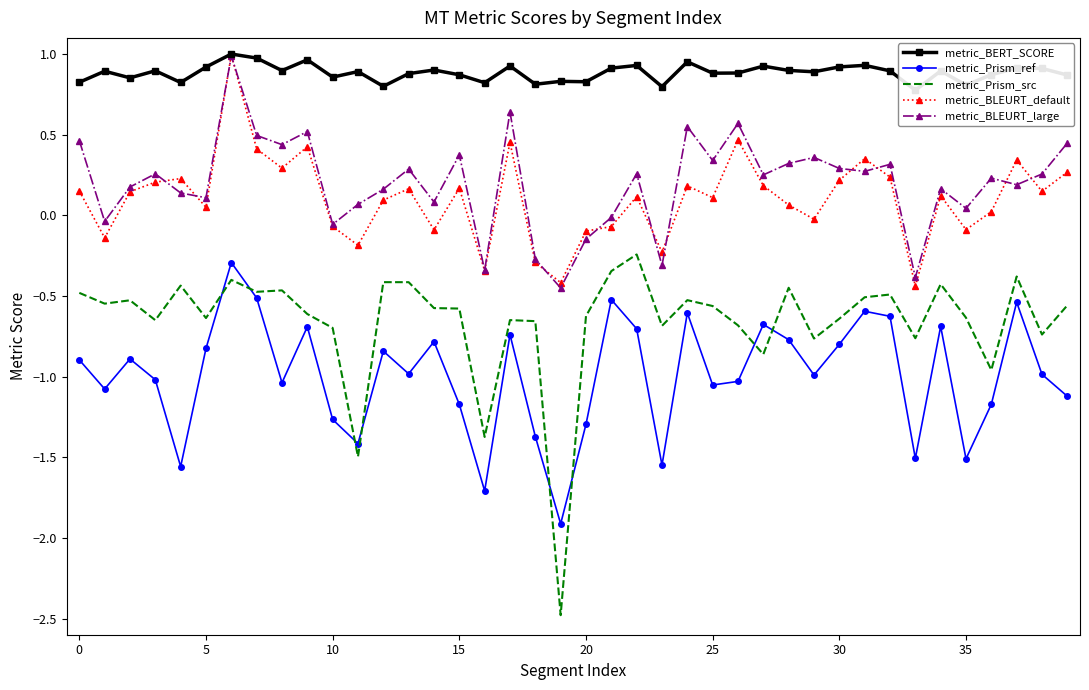

True or false: metric_Prism_ref and metric_BLEURT_default cross at least once.

False